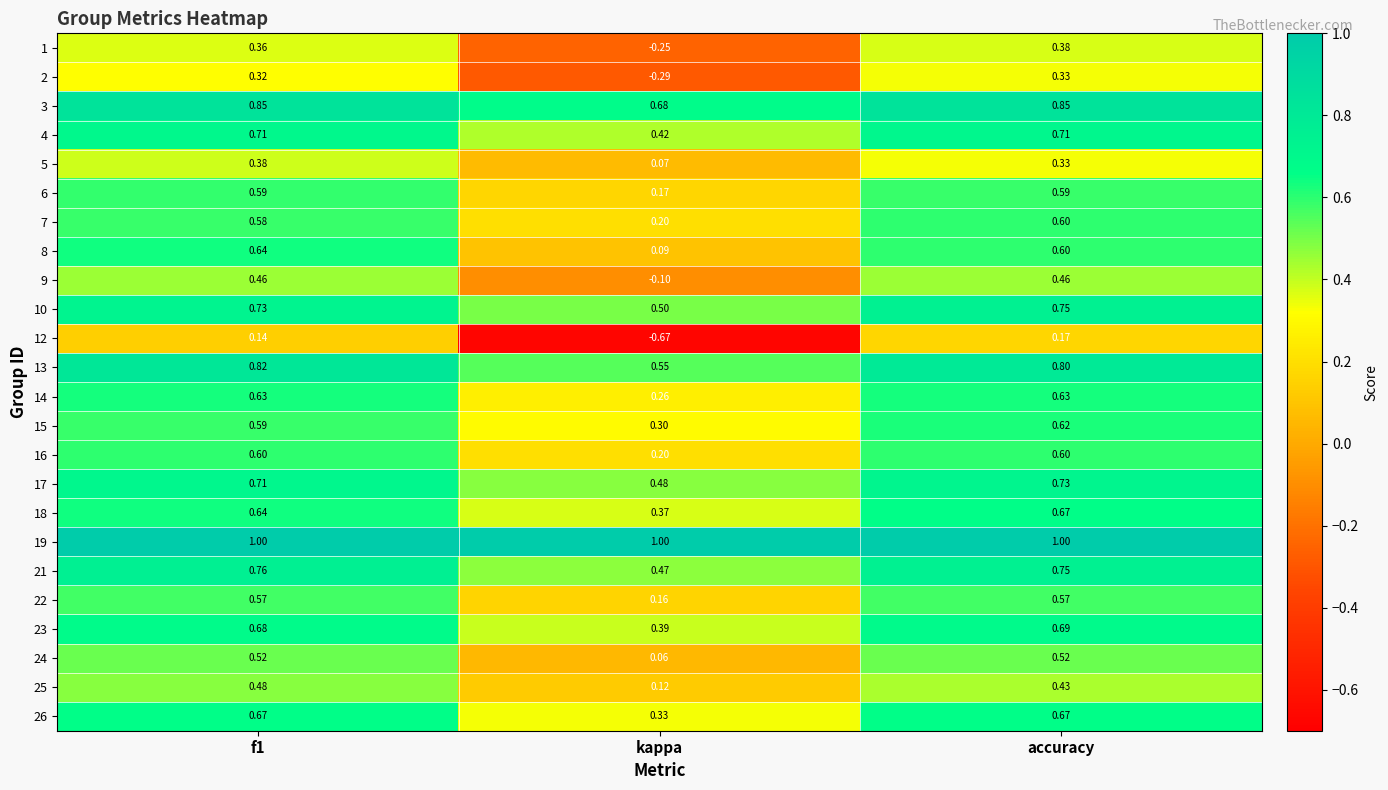

Where is 16 nearest to the value 0?

kappa